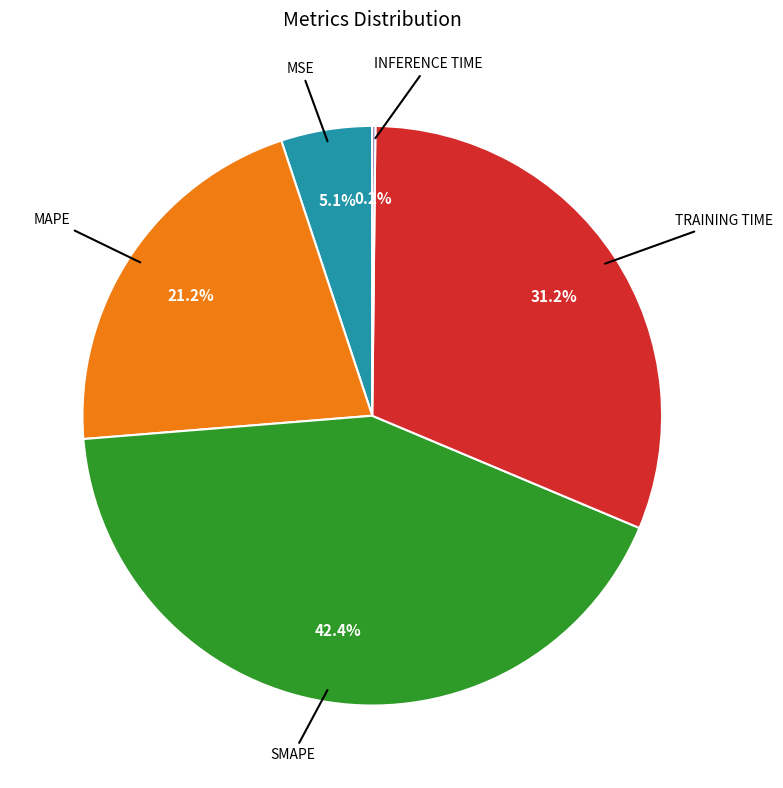

Is there a majority slice in this chart?

No